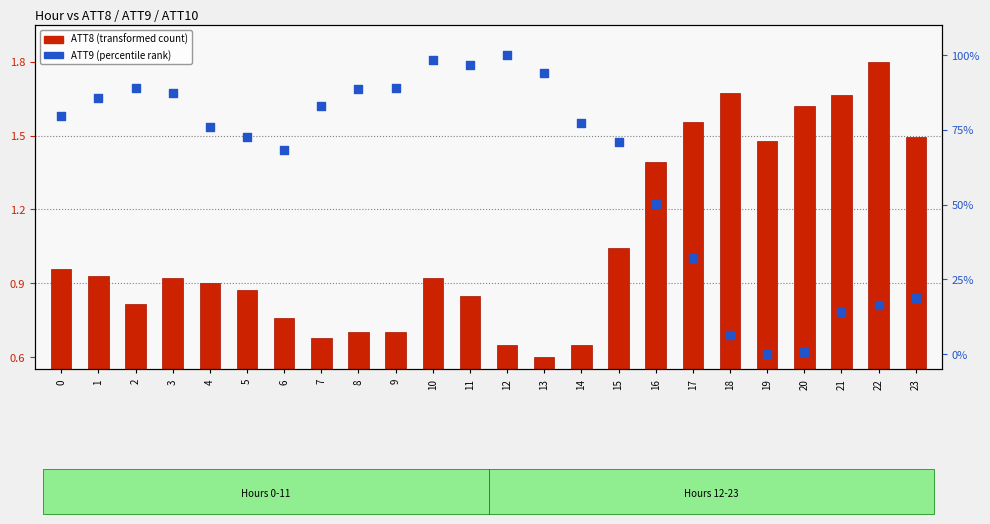

At which category is the sum across all series the highest?

12